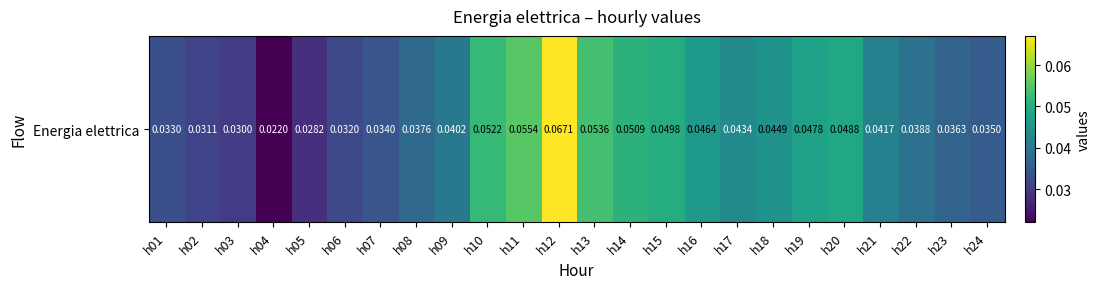

List the labels in order of value, largest first.

h12, h11, h13, h10, h14, h15, h20, h19, h16, h18, h17, h21, h09, h22, h08, h23, h24, h07, h01, h06, h02, h03, h05, h04